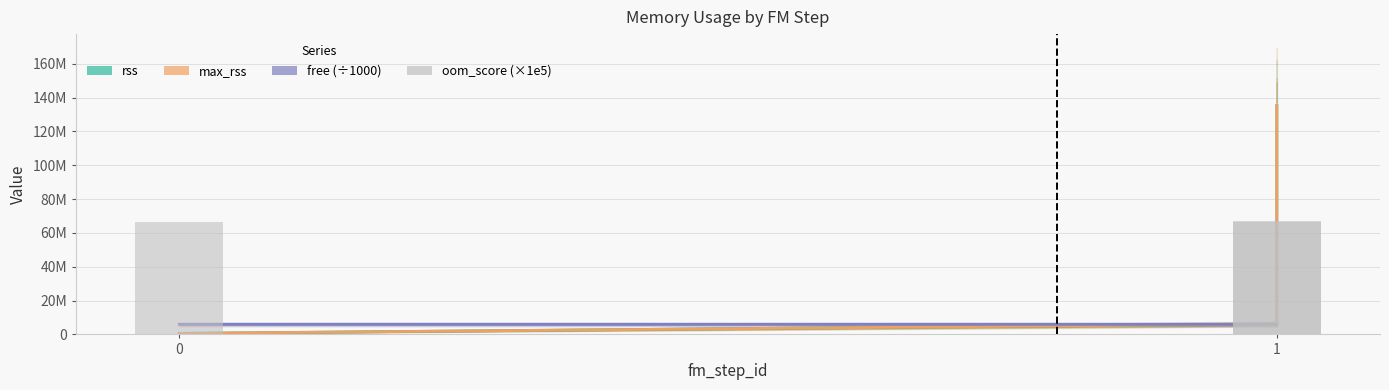

What is the difference between the maximum and minimum values in the max_rss series?

134643712.0